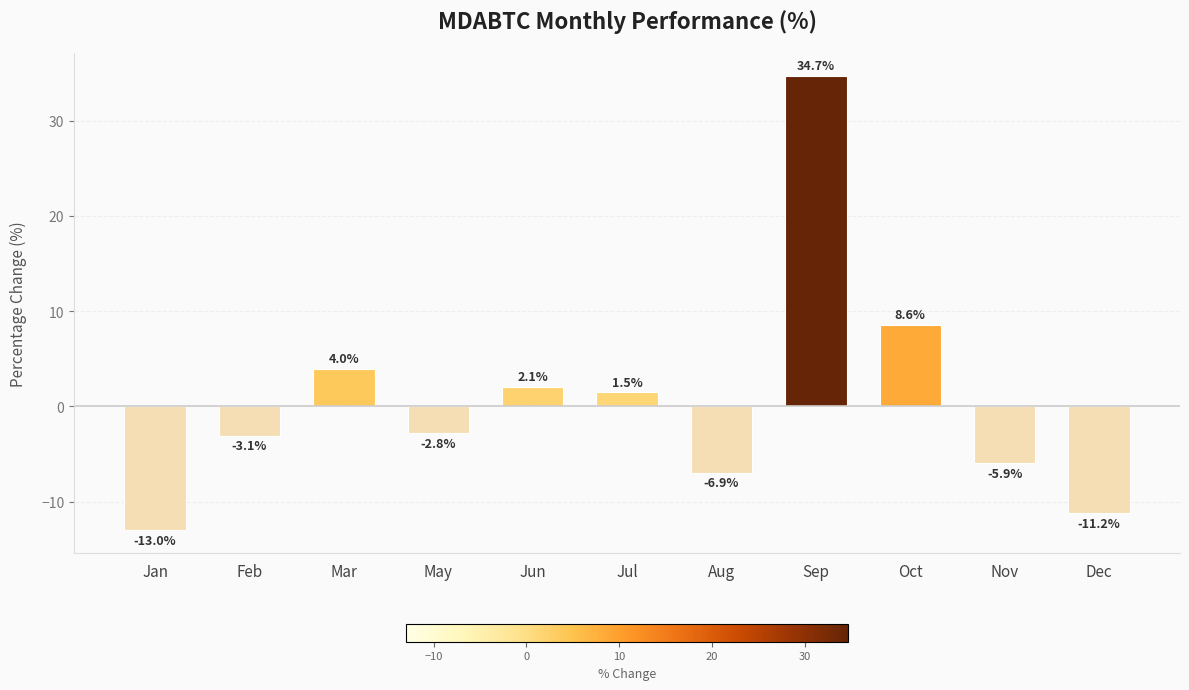

Reading left to right, list all the values displayed in this chart.

-13.0	-3.1	4.0	-2.8	2.1	1.5	-6.9	34.7	8.6	-5.9	-11.2